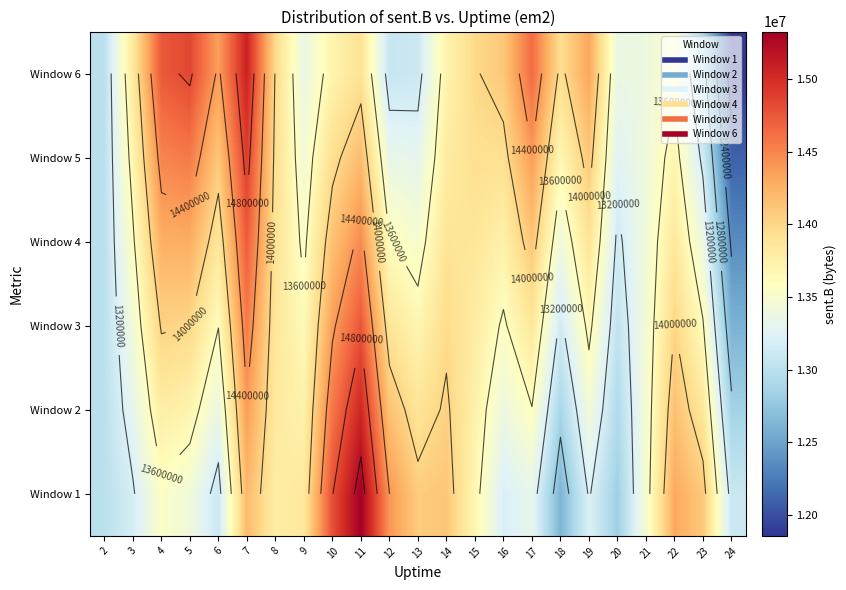

Which category has the lowest value across all series?

24